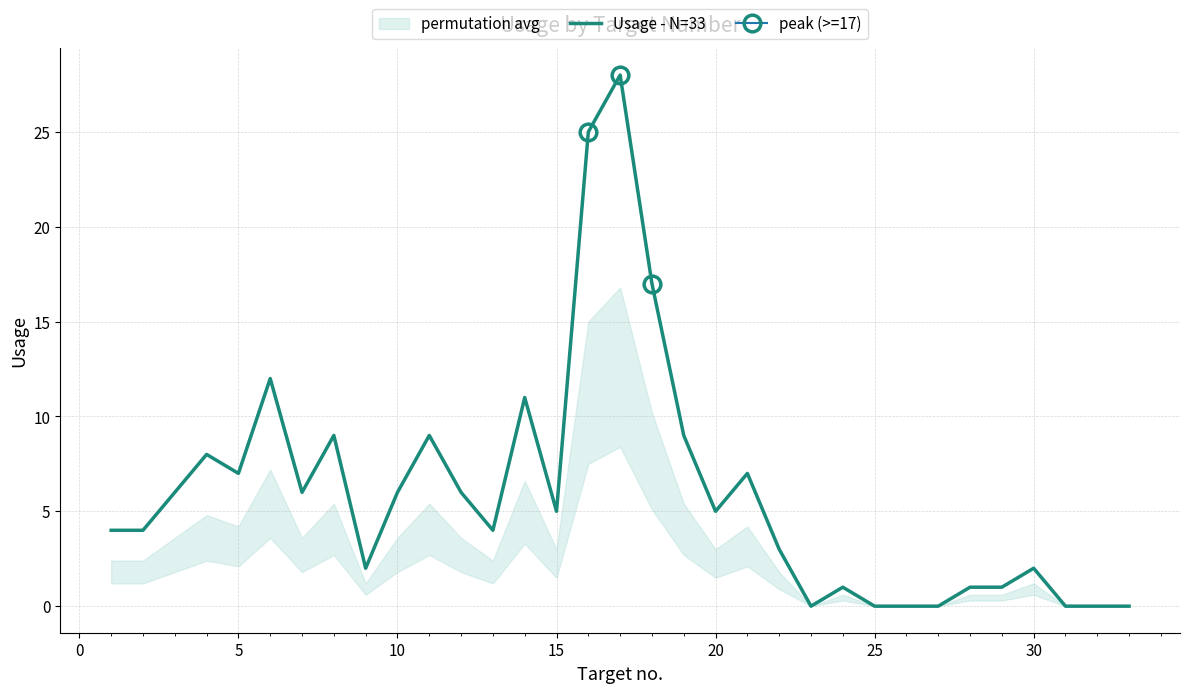

Is it true that Usage - N=33 equals 5 at 20?

True